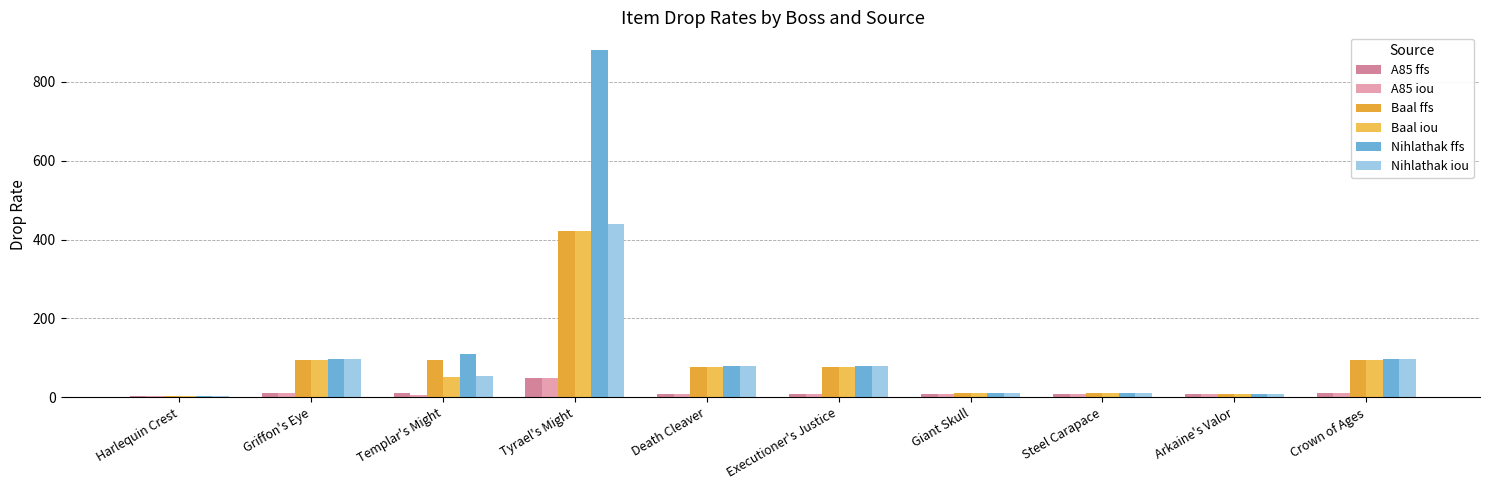

Does the chart contain any negative values?

No